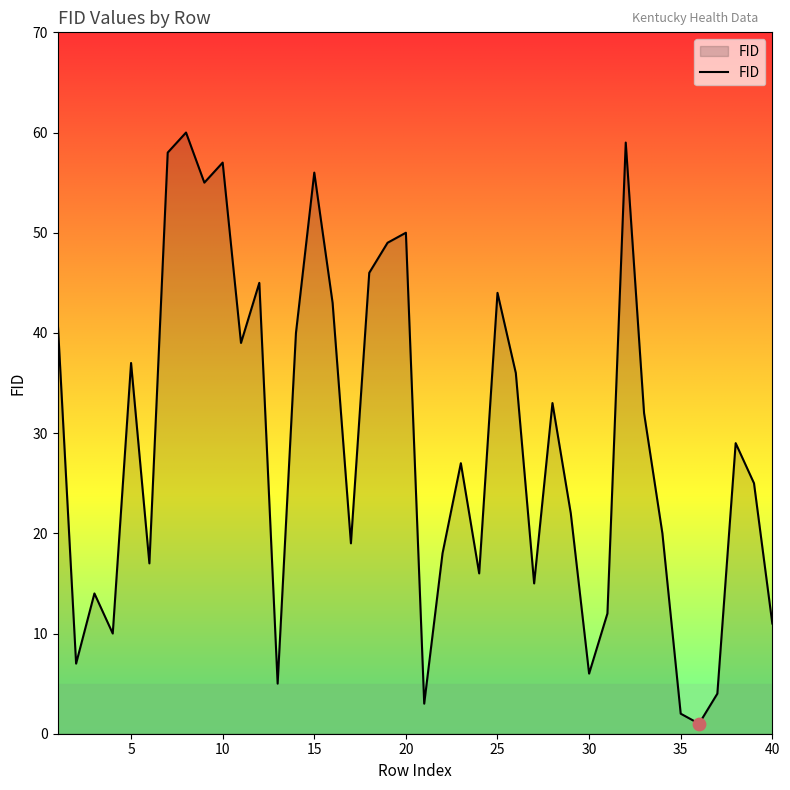

What is the maximum value shown in the chart?

60